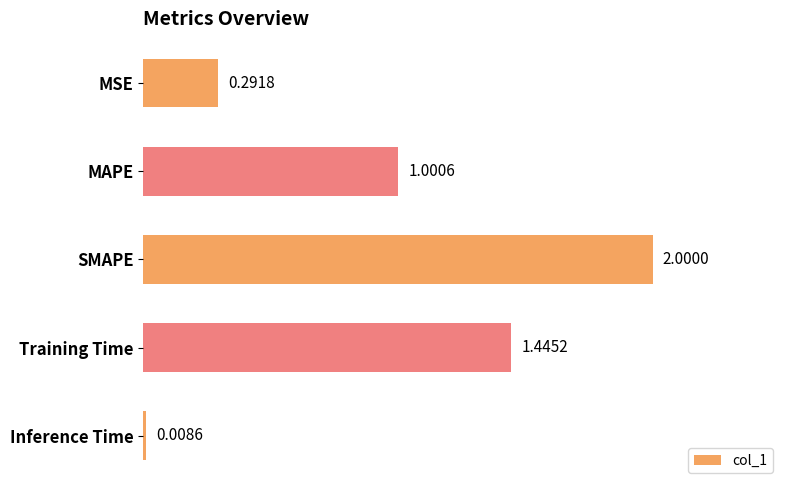

What is the ratio of the value at MAPE to the value at Training Time?

0.7